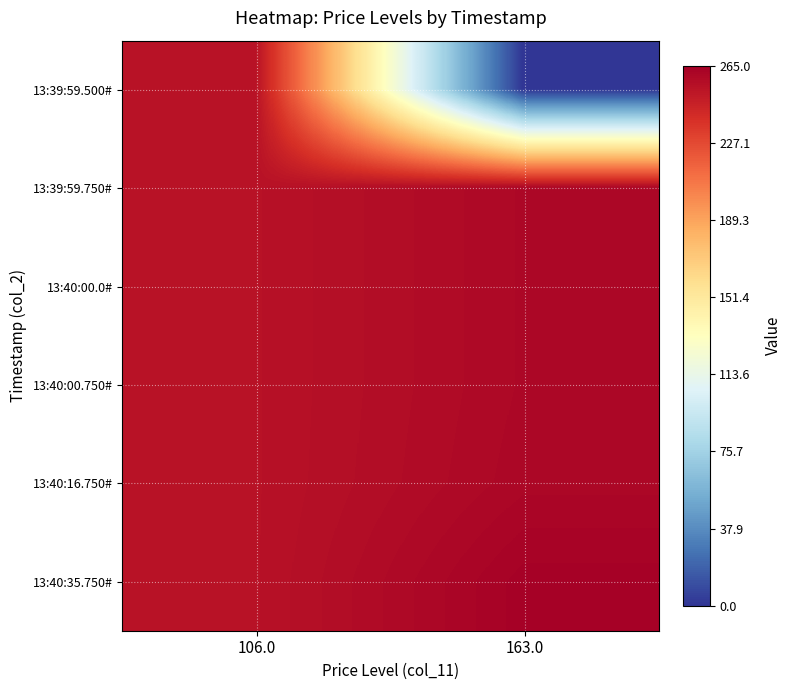

Count the number of data series in this chart.

6